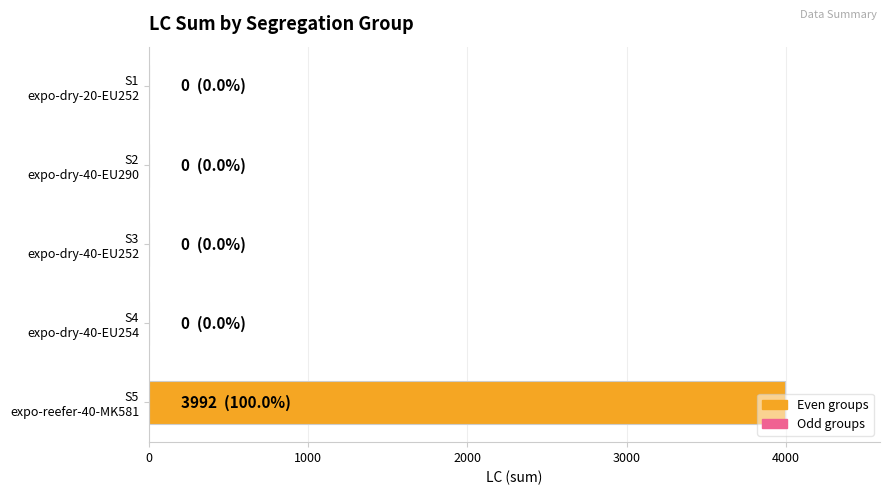

What is the maximum value shown in the chart?

3992